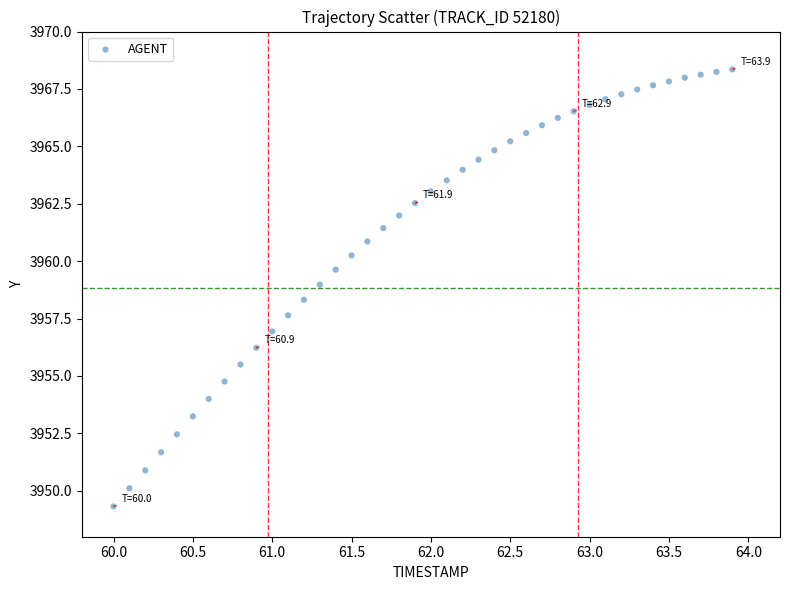

What is the range of Y values (max minus min)?

19.0